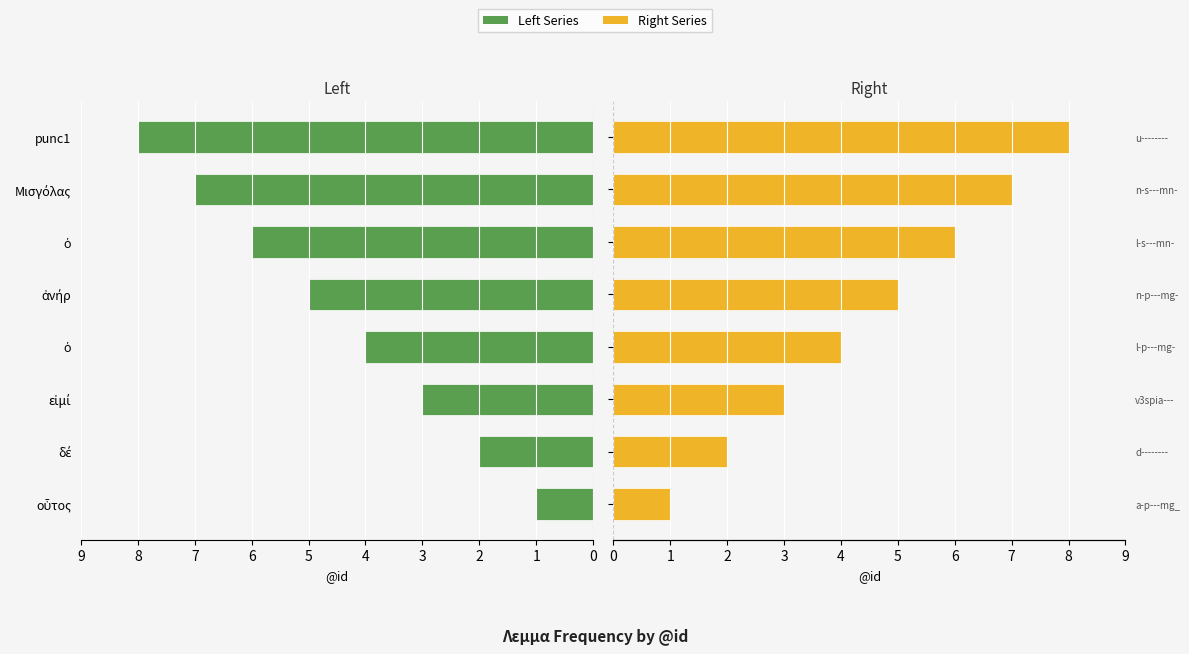

Does the chart contain any negative values?

No